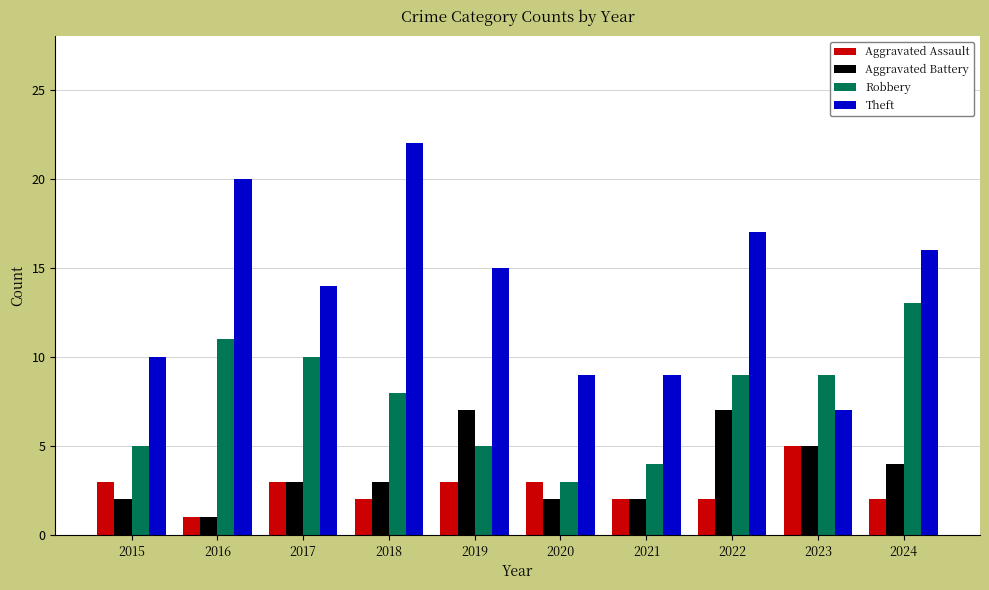

The value of Robbery at 2020 is 2. True or false?

False